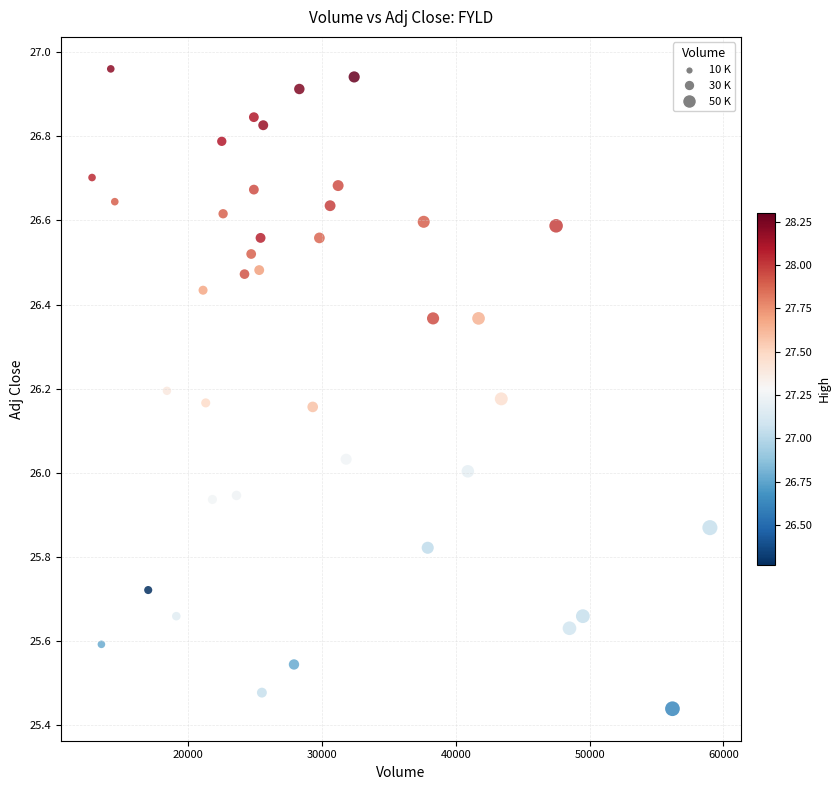

What is the range of Y values (max minus min)?

1.5